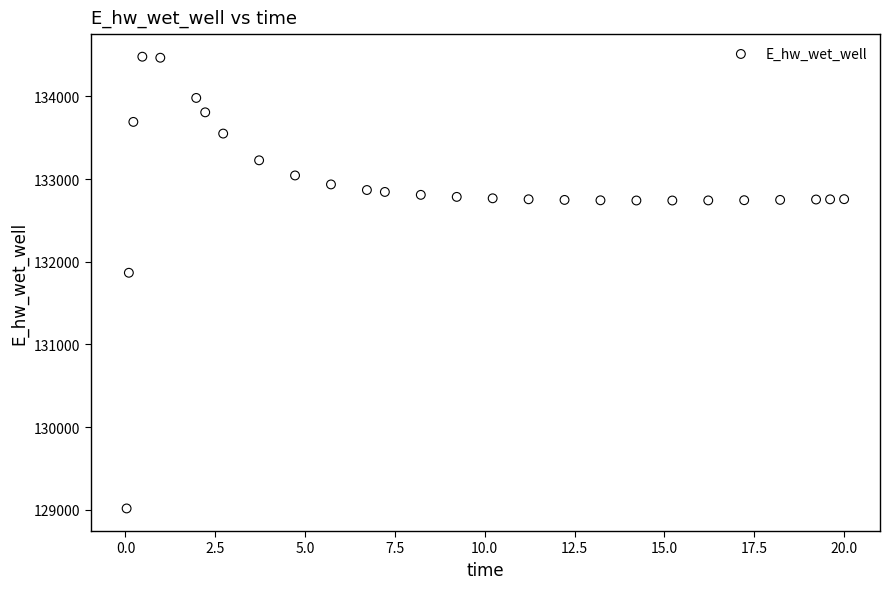

What is the range of Y values (max minus min)?

5465.3